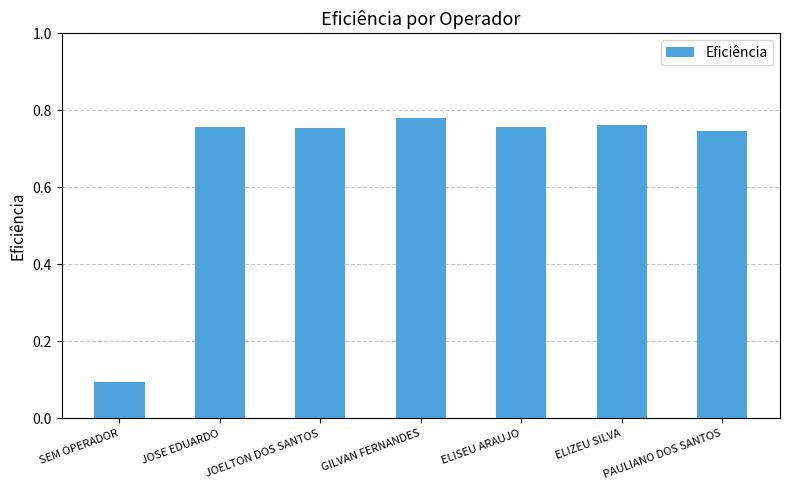

Which has a higher value, JOELTON DOS SANTOS or SEM OPERADOR?

JOELTON DOS SANTOS